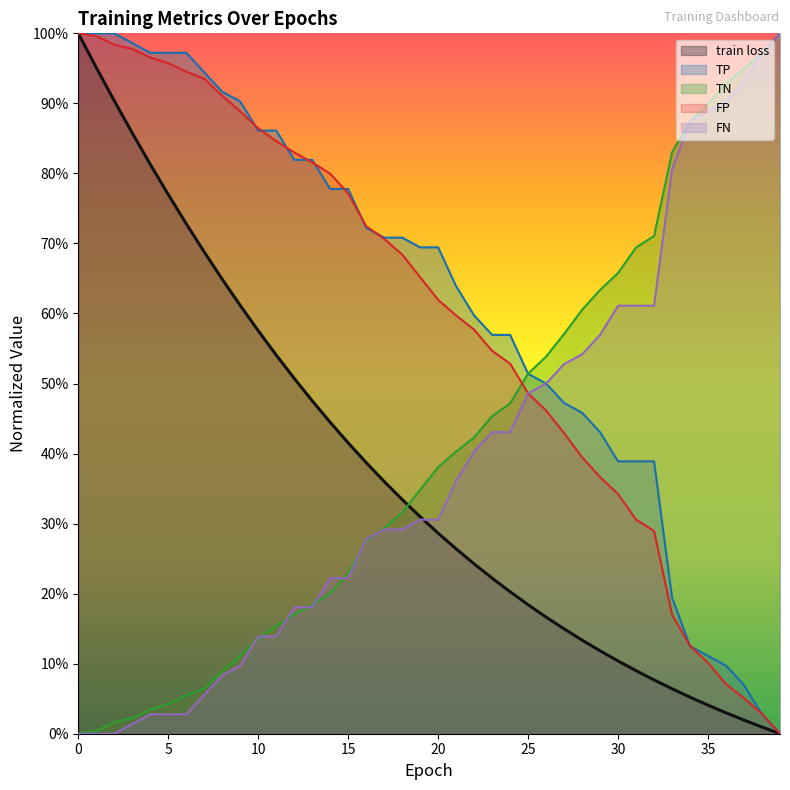

Which series has the widest spread of values?

train loss